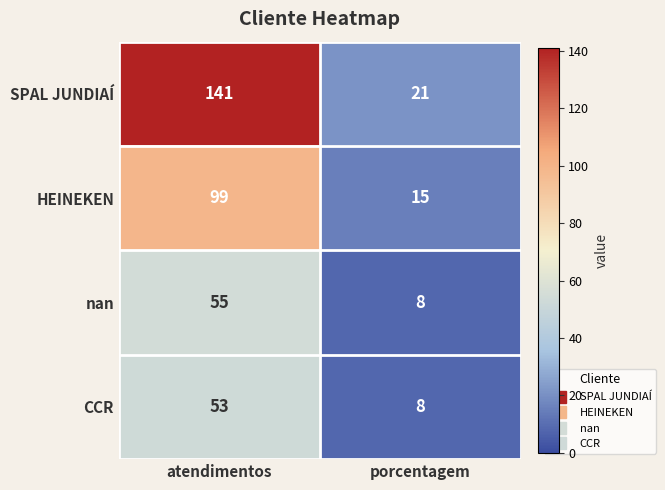

What value does the nan series have at porcentagem?

8